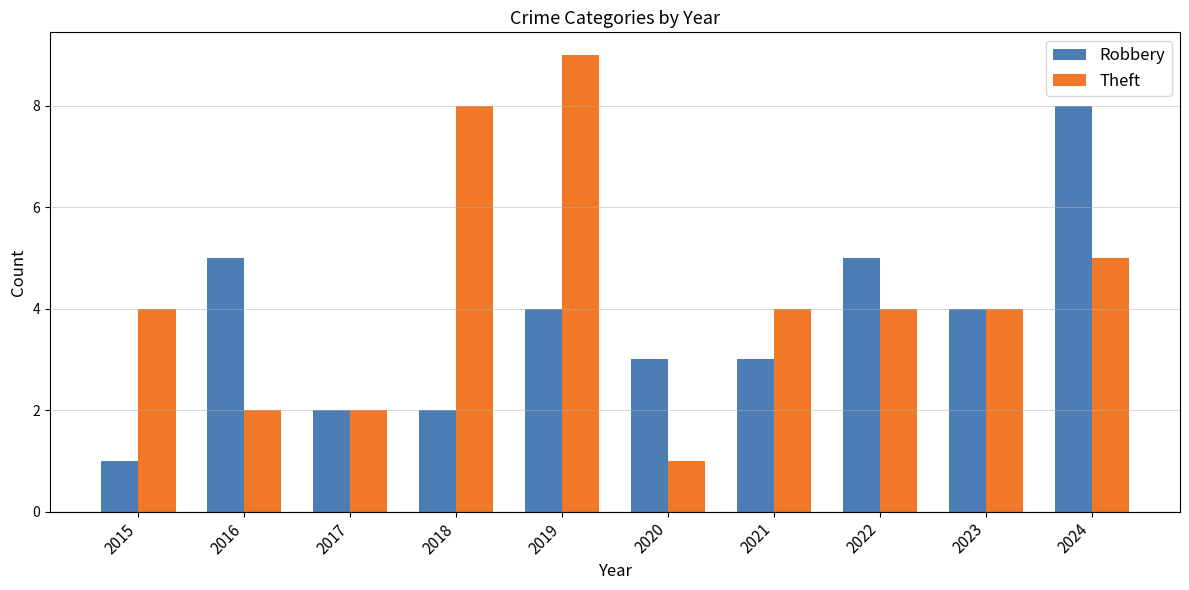

What are all the series names shown in the legend?

Robbery, Theft